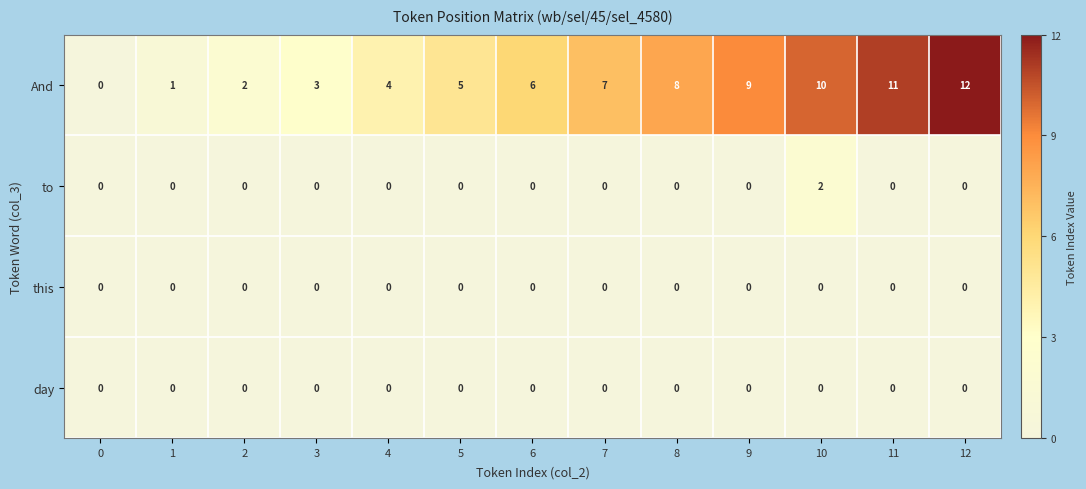

What is the difference between the highest and lowest values at 8?

8